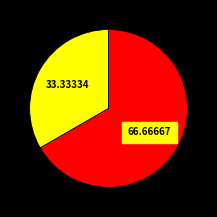

Is there any slice that represents more than half of the pie?

Yes